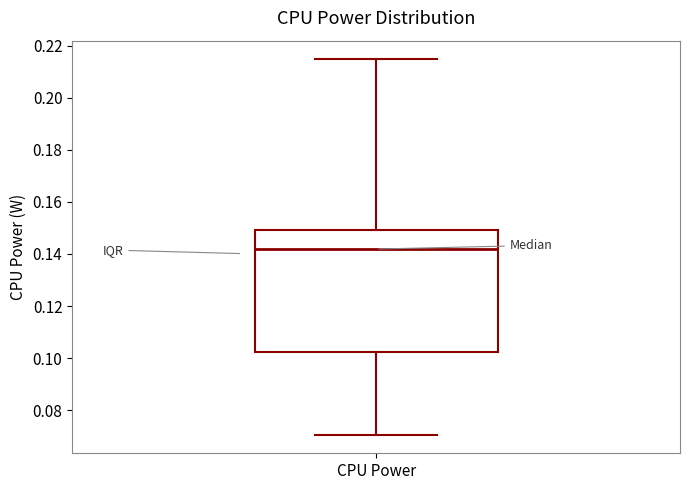

Transcribe this box plot: give where the median line is, the range the box spans, and where the two whiskers end, as read against the y-axis. The values are not printed on the chart, so give them approximately, as read against the axis.

median 0.142, box 0.102 to 0.150, whiskers 0.070 to 0.214